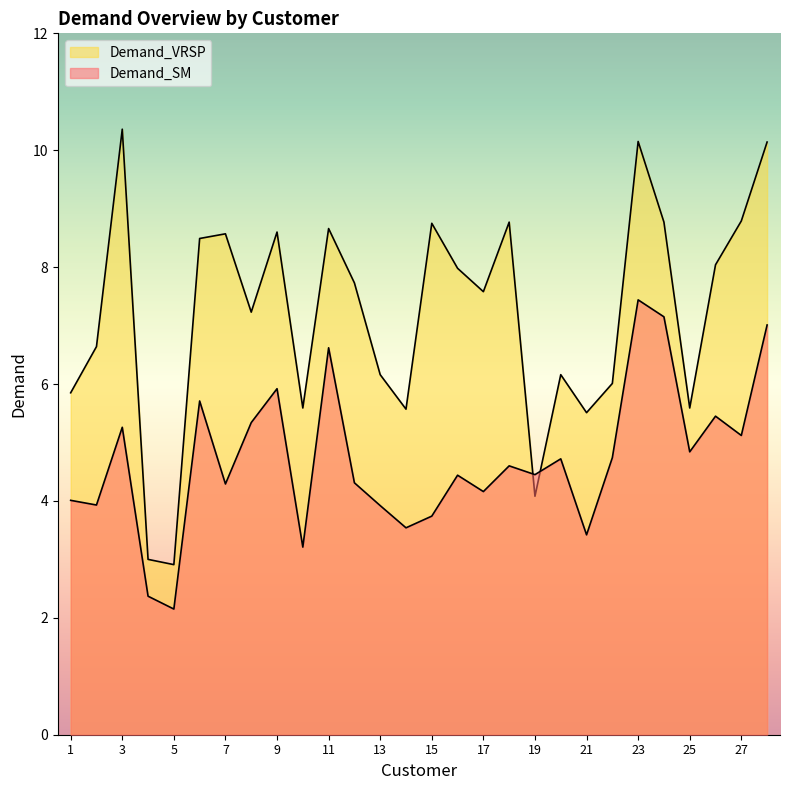

Reading left to right, list all the values displayed in this chart.

Demand_SM: 4.0	3.9	5.3	2.4	2.1	5.7	4.3	5.3	5.9	3.2	6.6	4.3	3.9	3.5	3.7	4.4	4.2	4.6	4.5	4.7	3.4	4.7	7.4	7.2	4.8	5.5	5.1	7.0
Demand_VRSP: 5.8	6.6	10.4	3.0	2.9	8.5	8.6	7.2	8.6	5.6	8.7	7.7	6.2	5.6	8.8	8.0	7.6	8.8	4.1	6.2	5.5	6.0	10.2	8.8	5.6	8.0	8.8	10.1